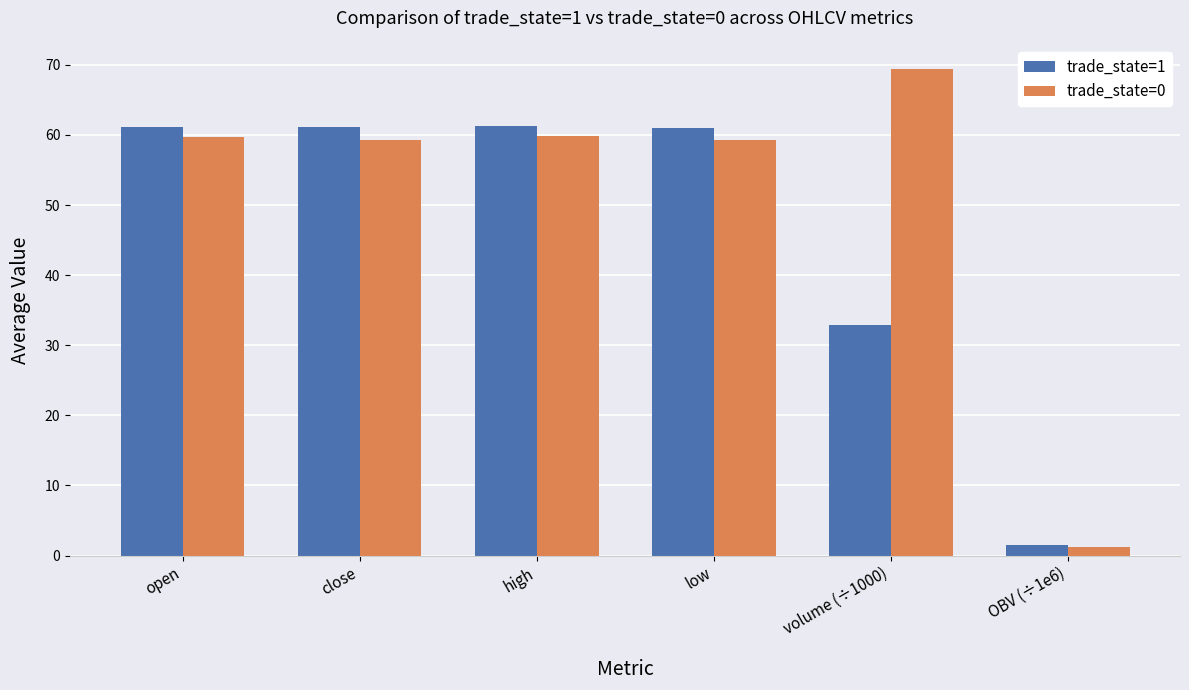

At which category does the chart reach its minimum across all series?

OBV (÷1e6)